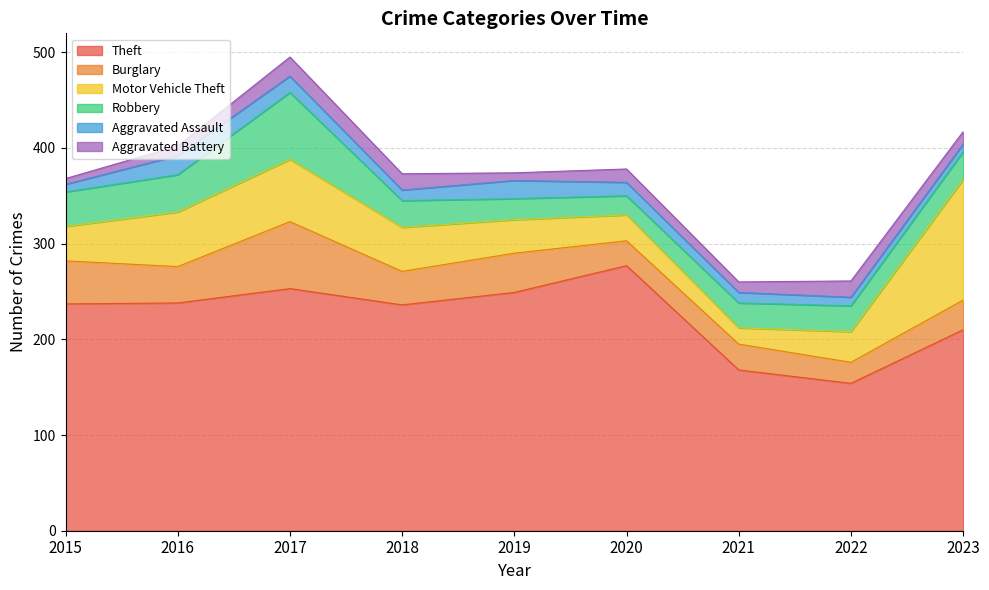

How many lines are shown in the chart?

6